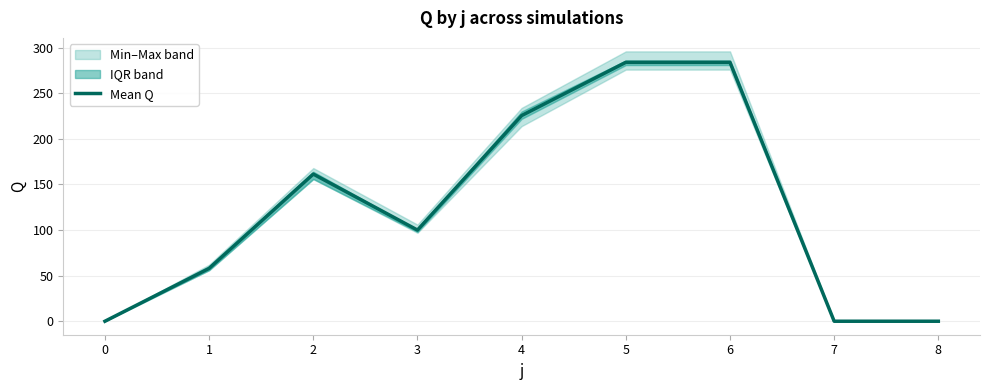

What is the ratio of the value at 2 to the value at 3?

1.6